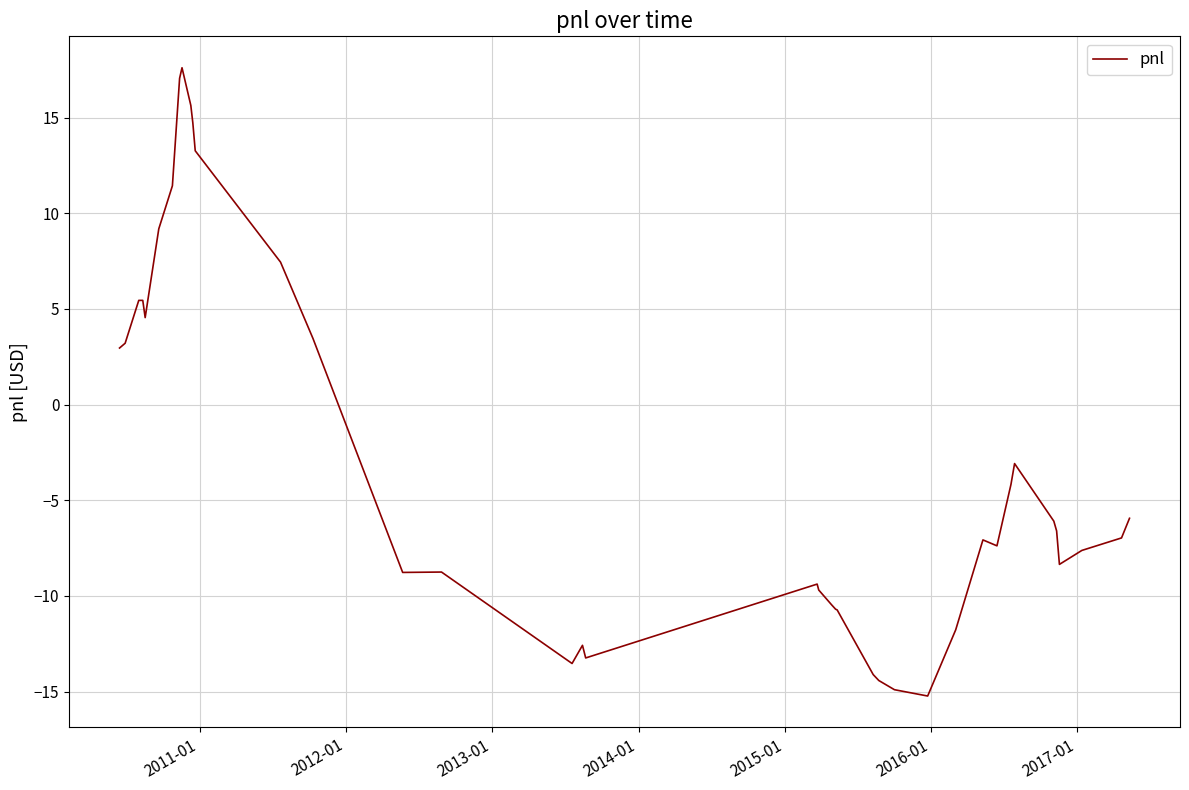

Count the number of data series in this chart.

1